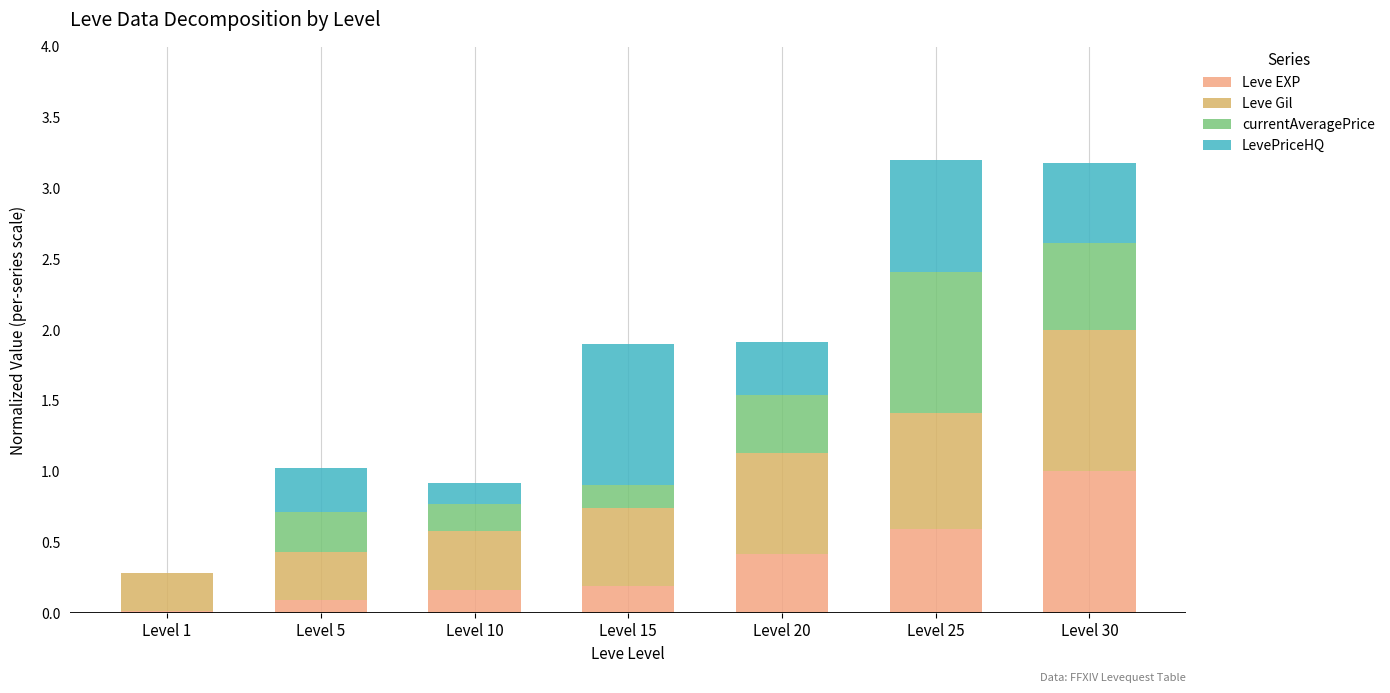

Which category has the highest value in the Leve EXP series?

Level 30